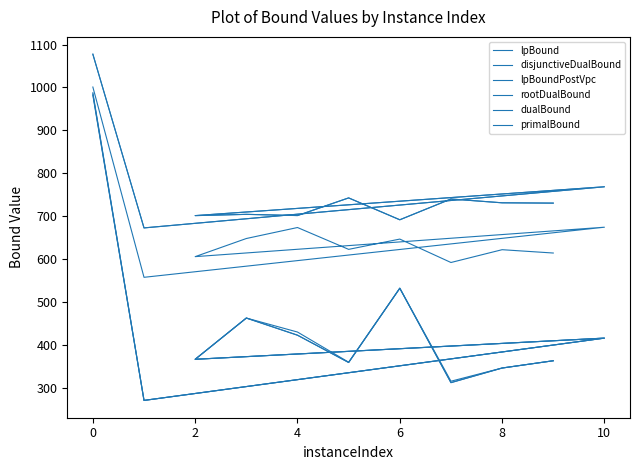

Does the chart have visible grid lines?

No